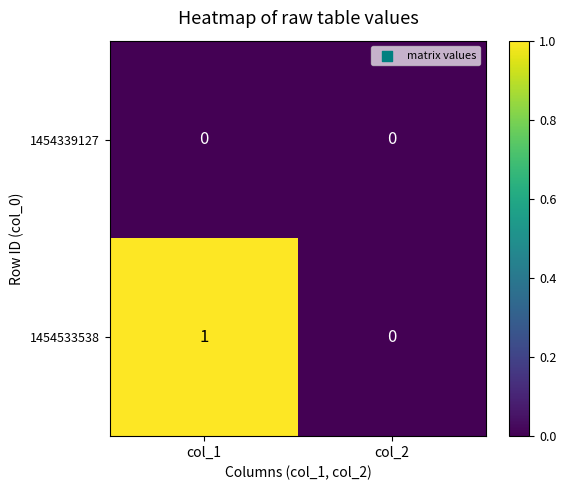

Is the value of 1454339127 at col_1 greater than the value of 1454533538 at col_1?

No